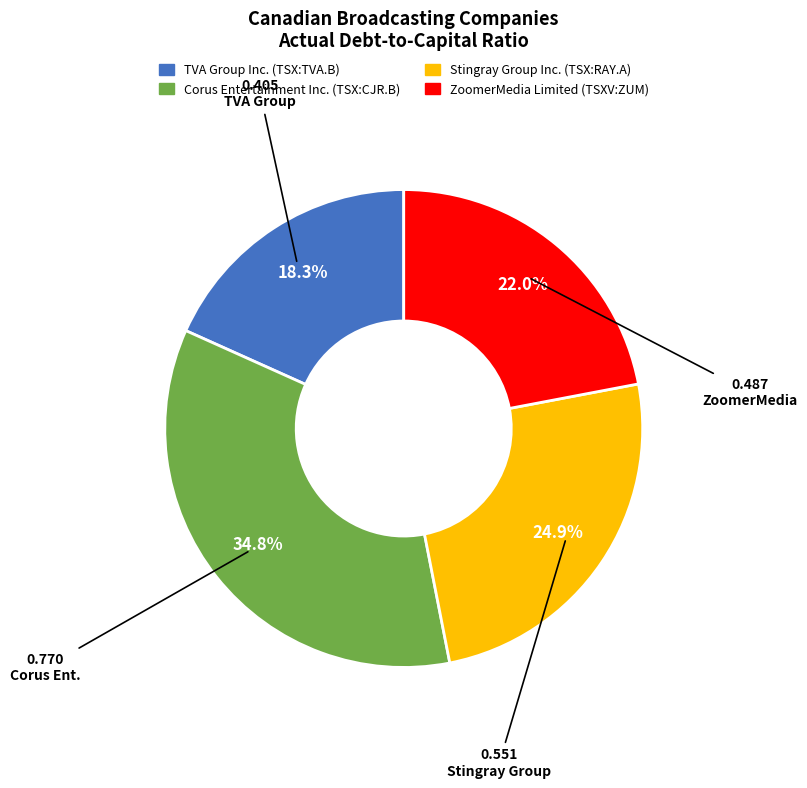

To the nearest percent, what is the average slice percentage?

25%